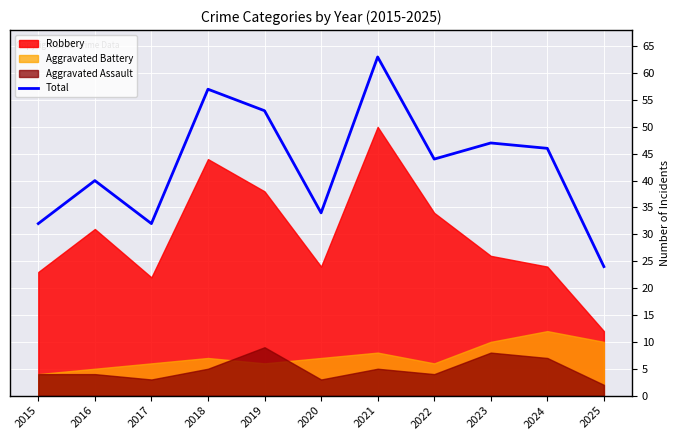

True or false: the data shows 36 at 2019.

False